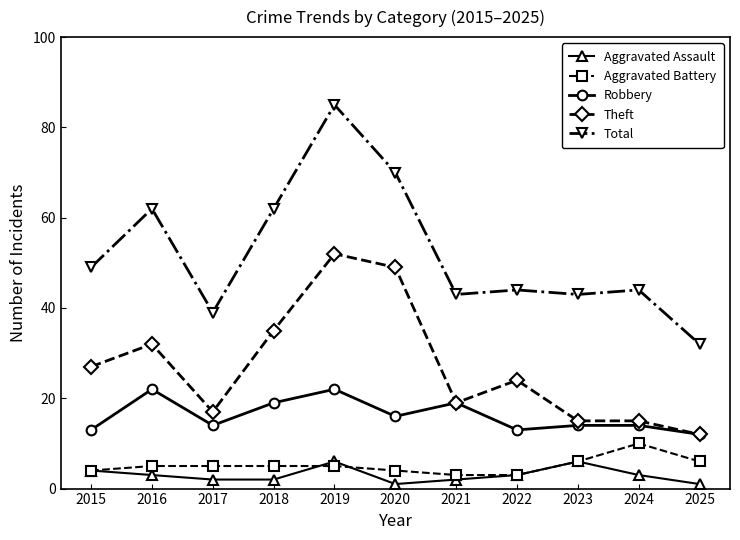

Count the number of data series in this chart.

5